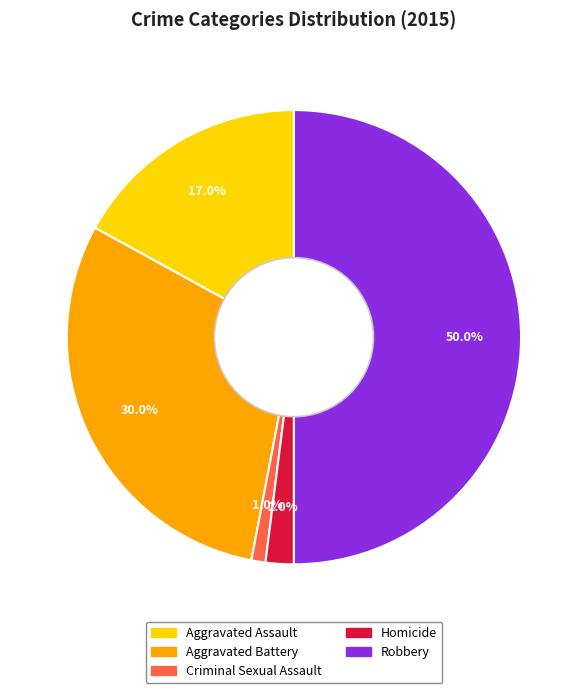

Does Criminal Sexual Assault account for over 50% of the chart?

No